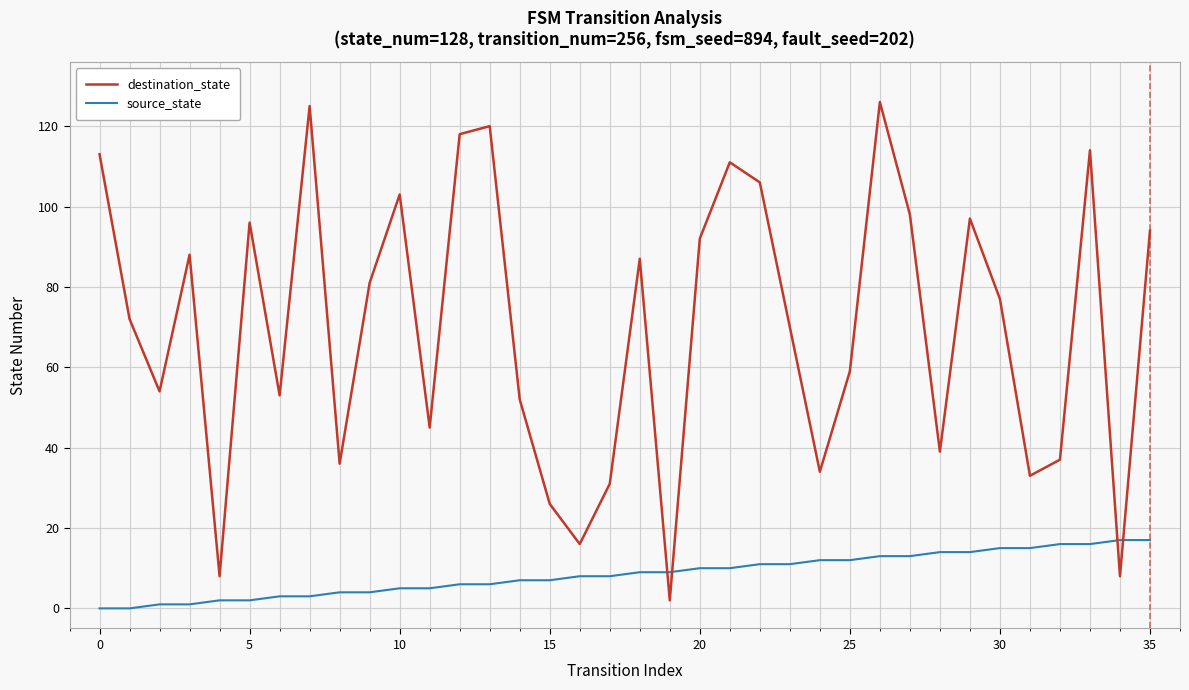

Rank the series by their maximum value, from lowest to highest.

source_state, destination_state